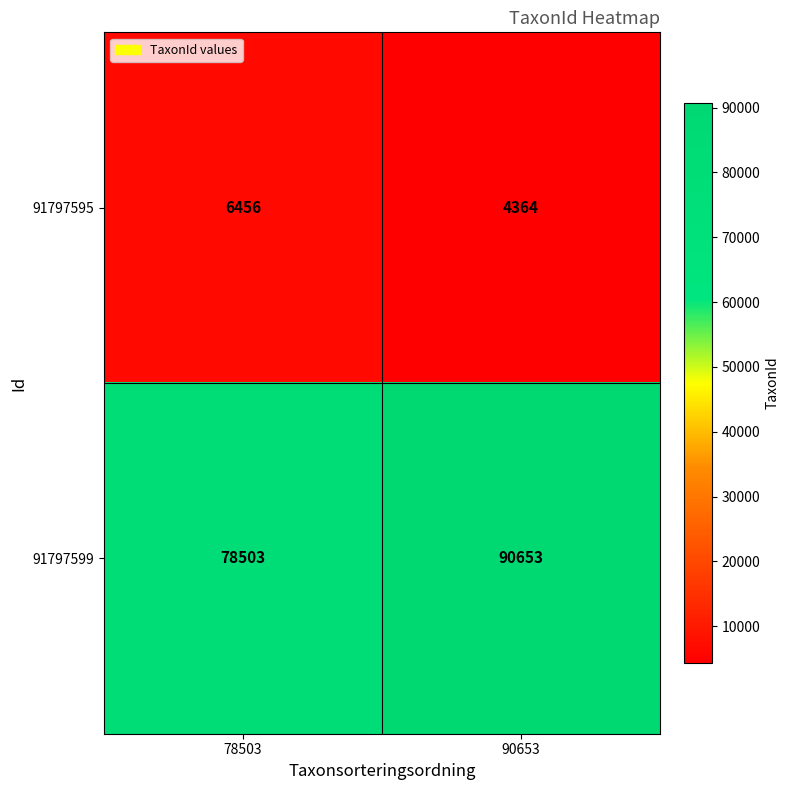

What is the total value across all series at 90653?

95017